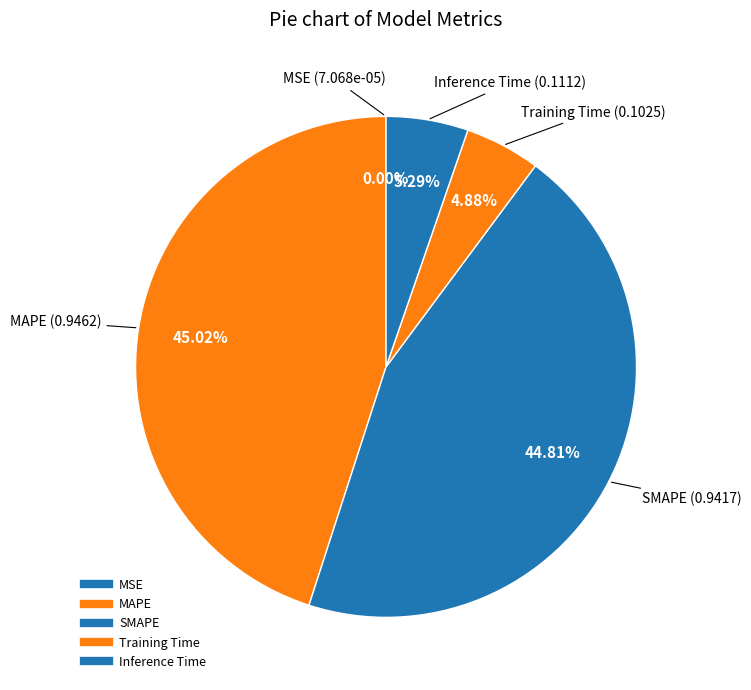

Is there a majority slice in this chart?

No